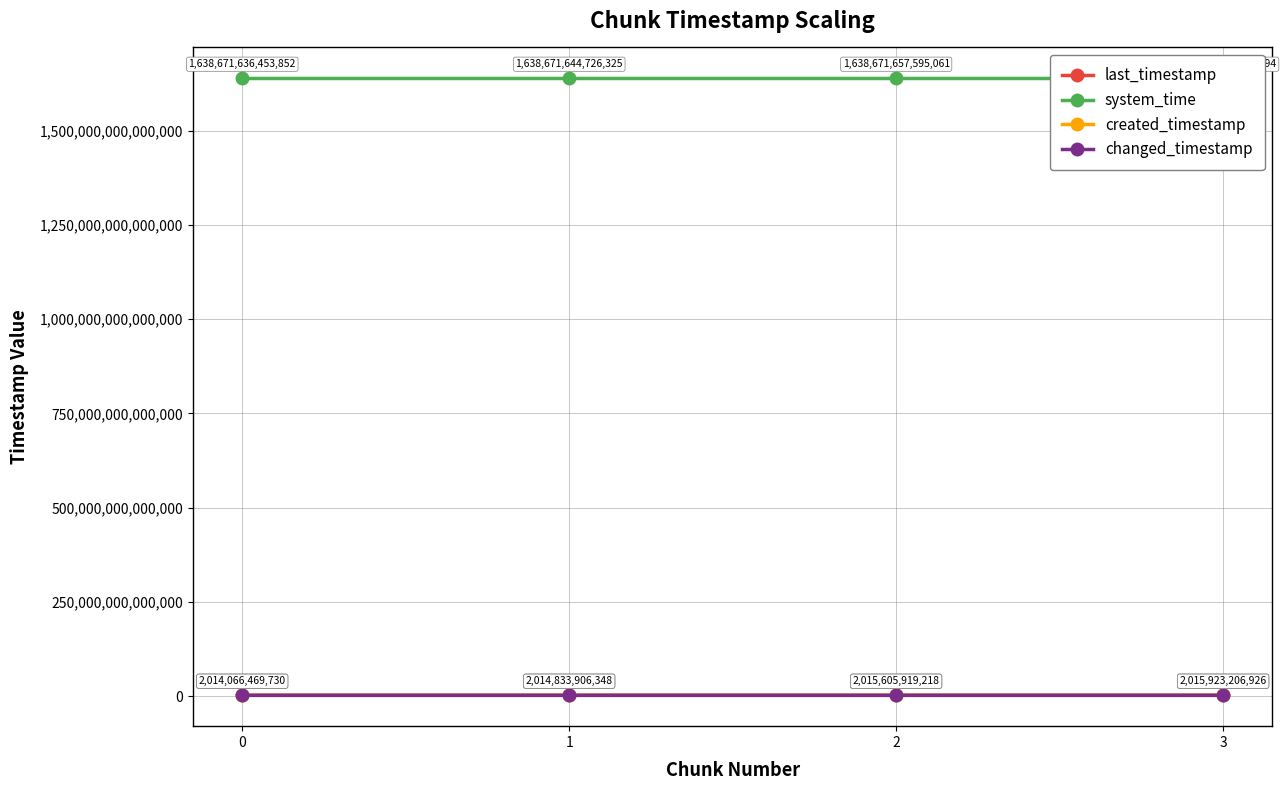

True or false: changed_timestamp and system_time cross at least once.

False